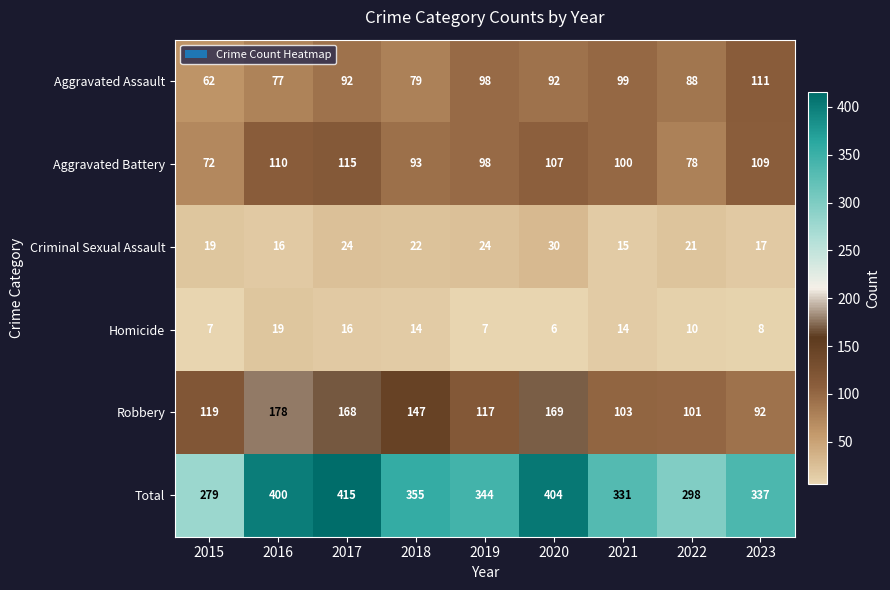

Which series has the largest range (max minus min)?

Total